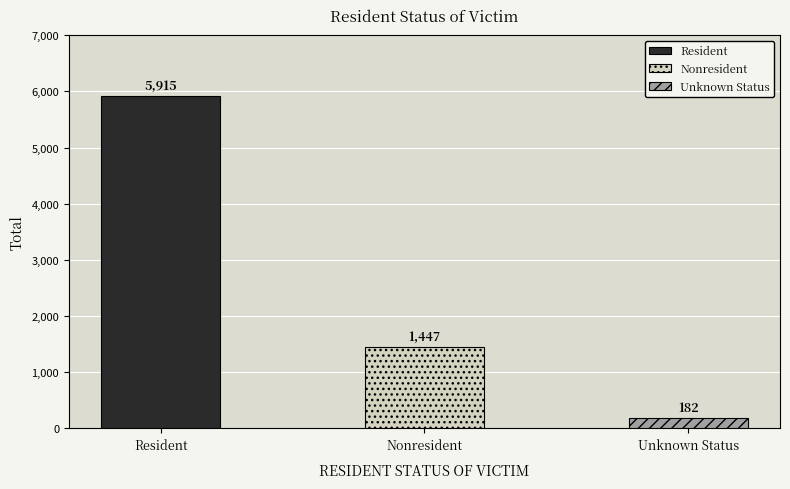

What is the difference between the maximum and minimum values?

5733